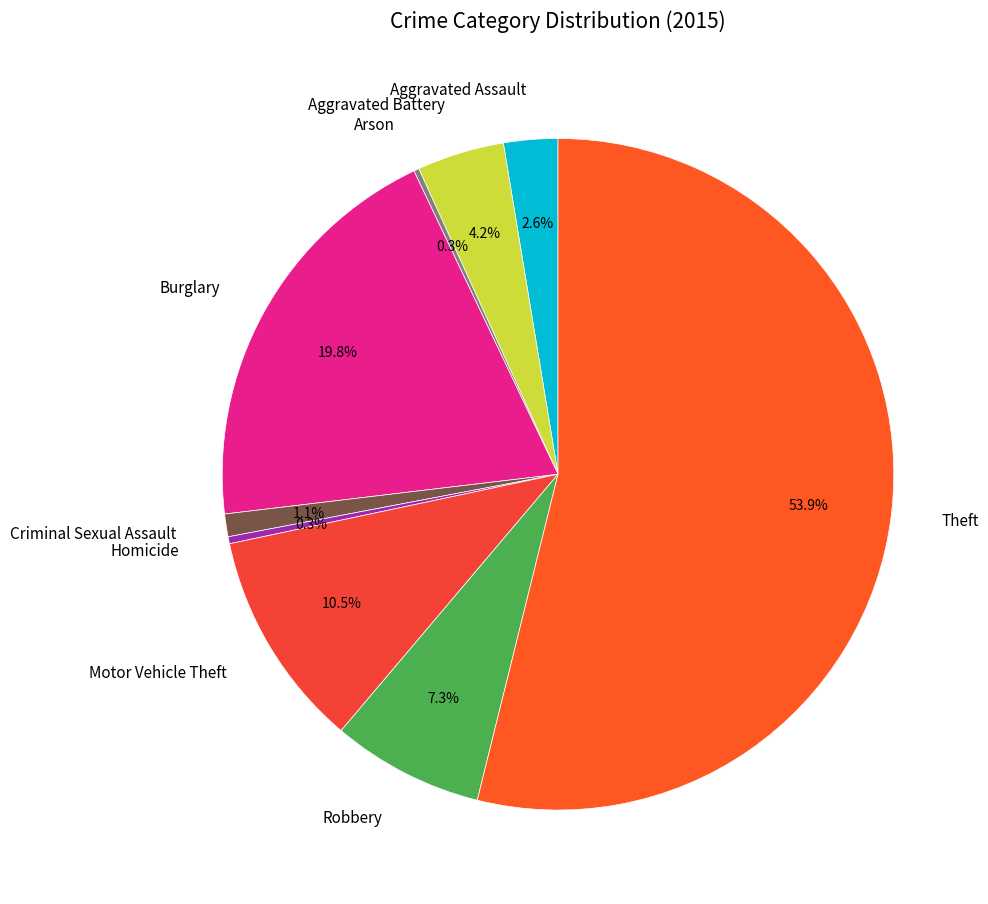

To the nearest percent, what is the difference between the Aggravated Battery and Theft slice percentages?

50%